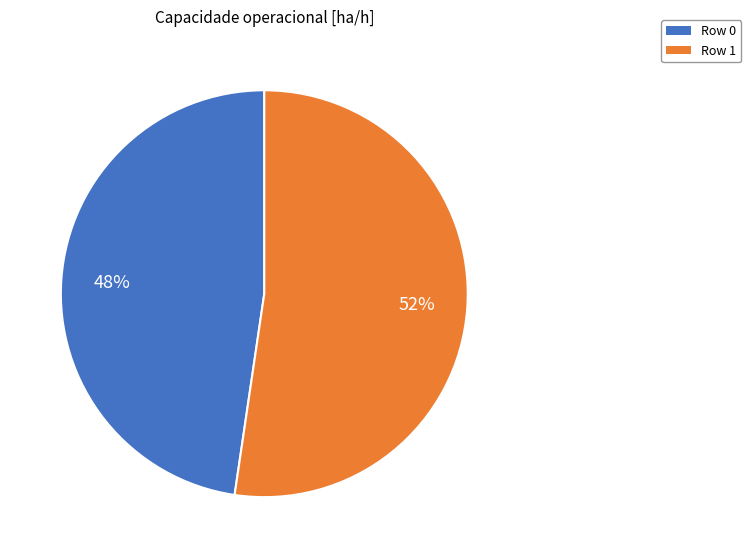

How many segments does this pie chart have?

2